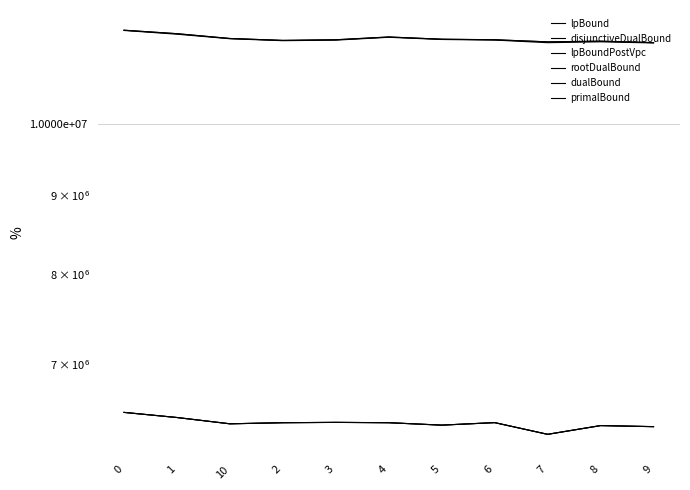

What is the sum of all lpBound values?

70570522.4